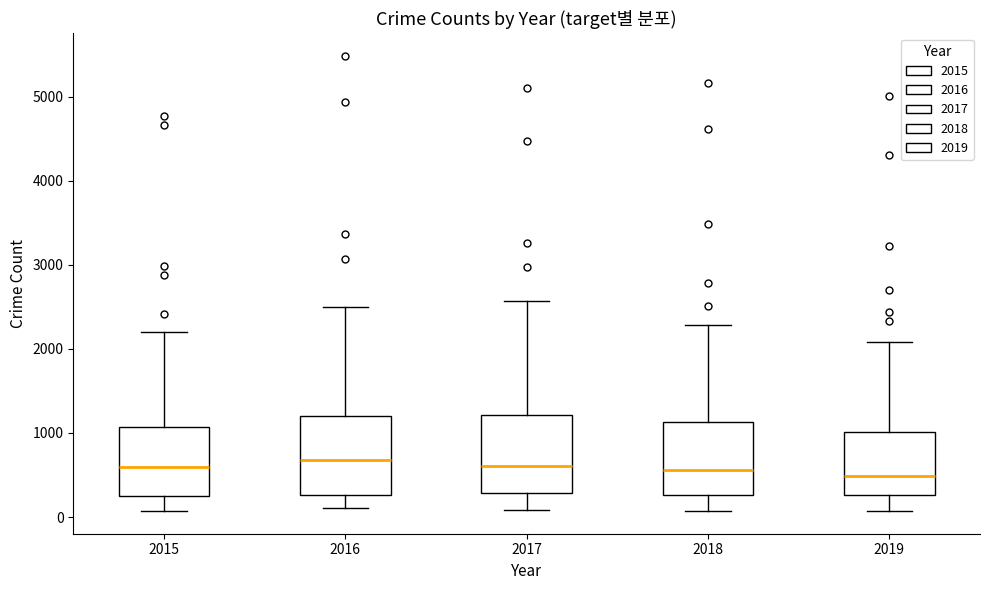

Where does the lower whisker of the box at x = 2017 end on the y-axis? The values are not printed on the chart, so give them approximately, as read against the axis.

100